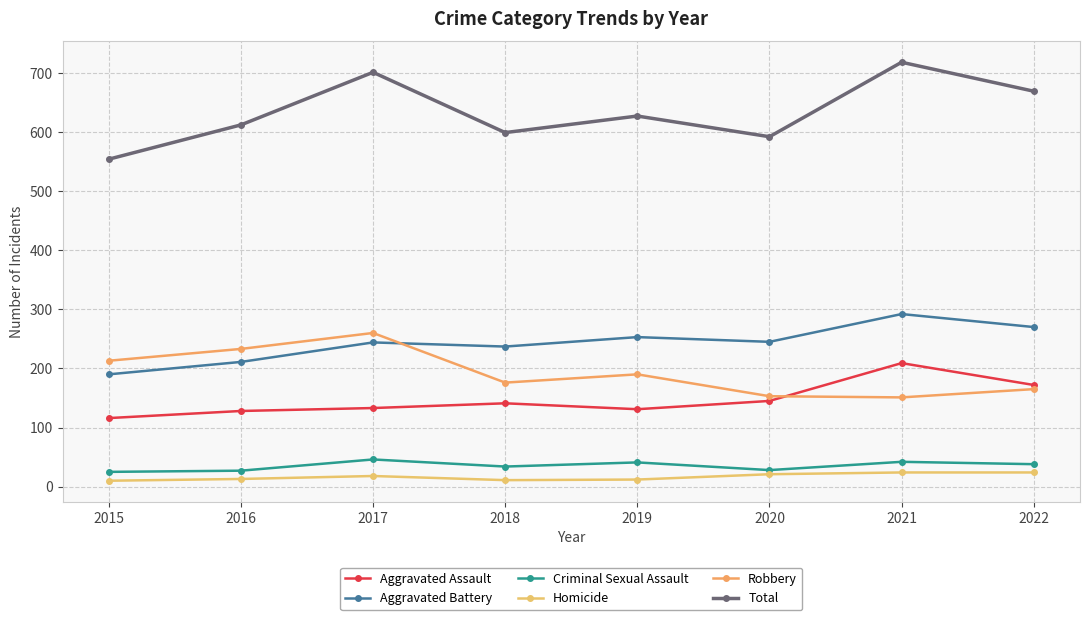

Between 2018 and 2019, which series saw the biggest shift?

Total